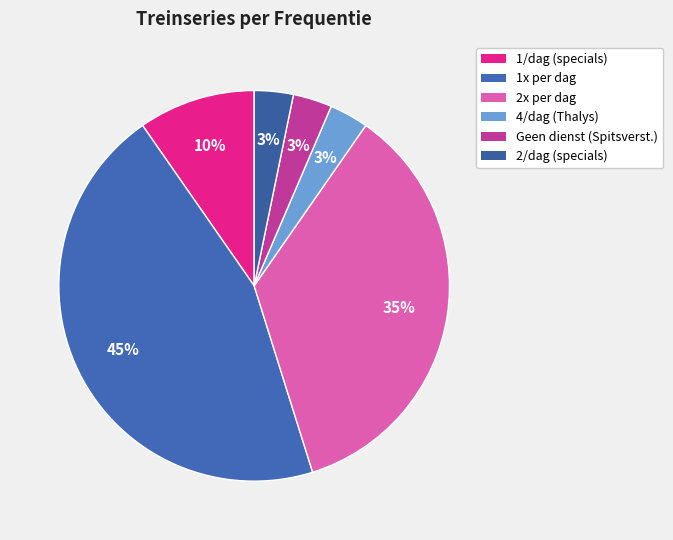

How many segments does this pie chart have?

6